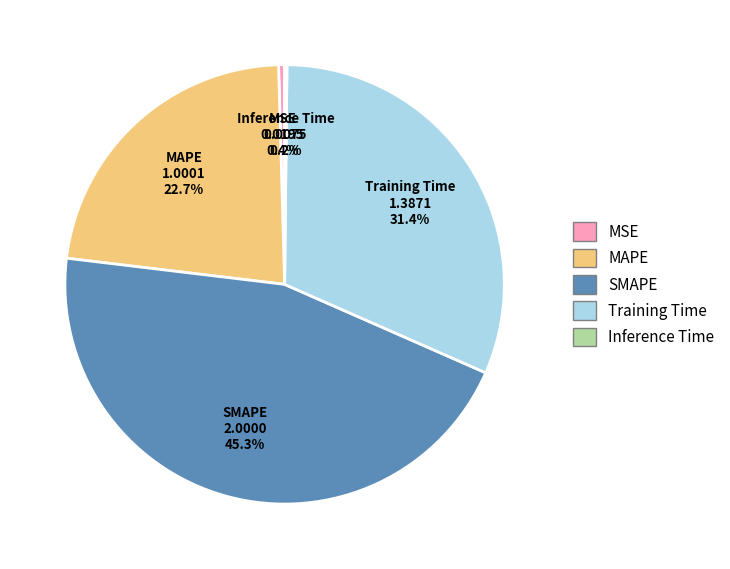

Which category has the biggest portion of the pie?

SMAPE